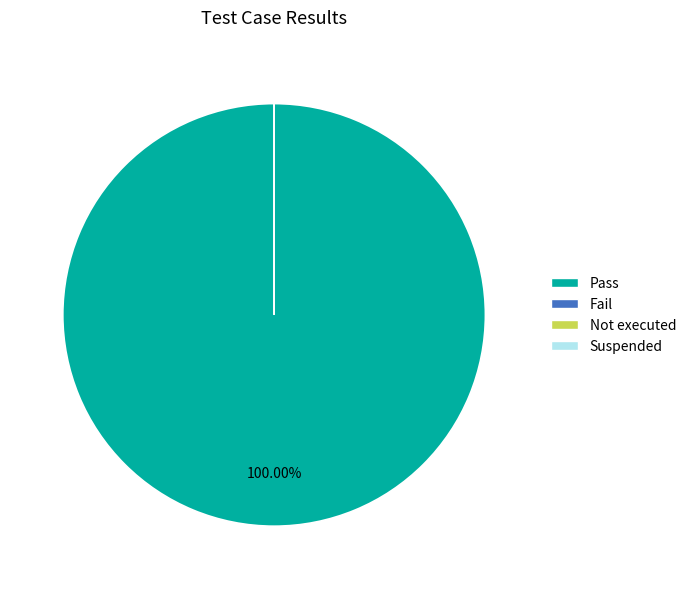

Which slice is the largest?

Pass